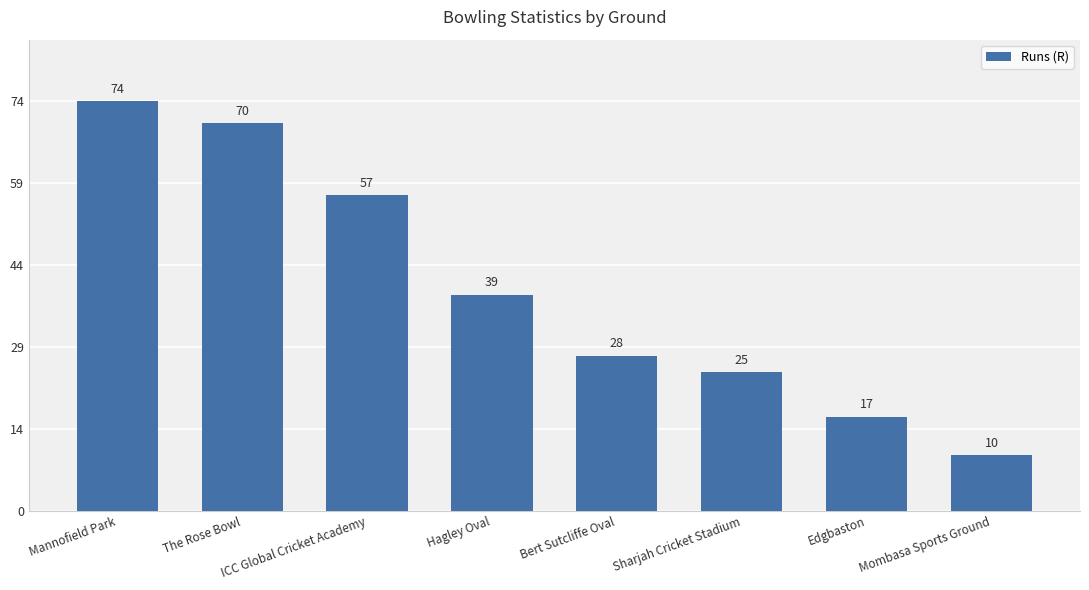

What is the value of the 8th bar from the left?

10